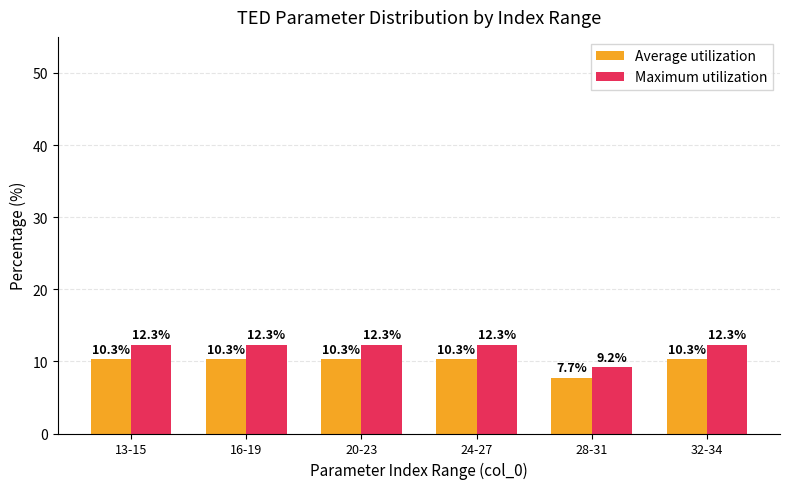

How many series are shown in this chart?

2